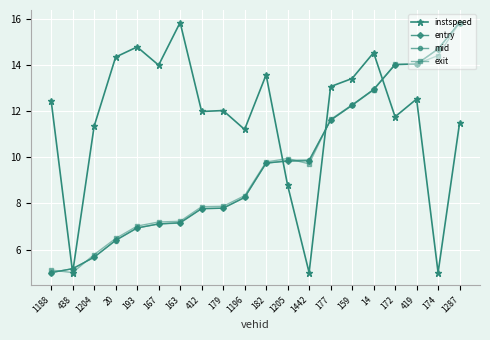

At which label does exit first exceed 9?

182